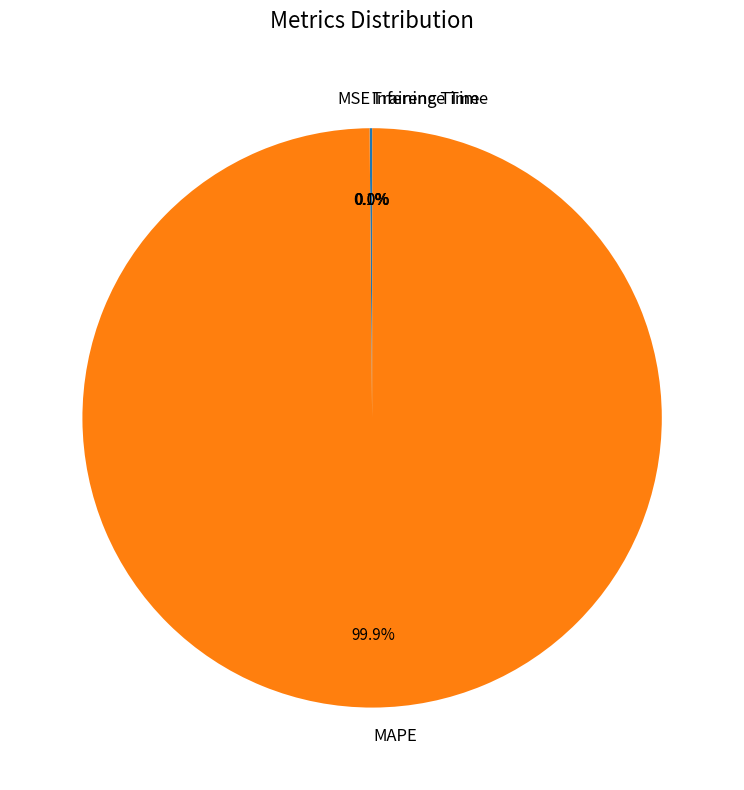

What percentage is the MAPE slice, to the nearest percent?

100%